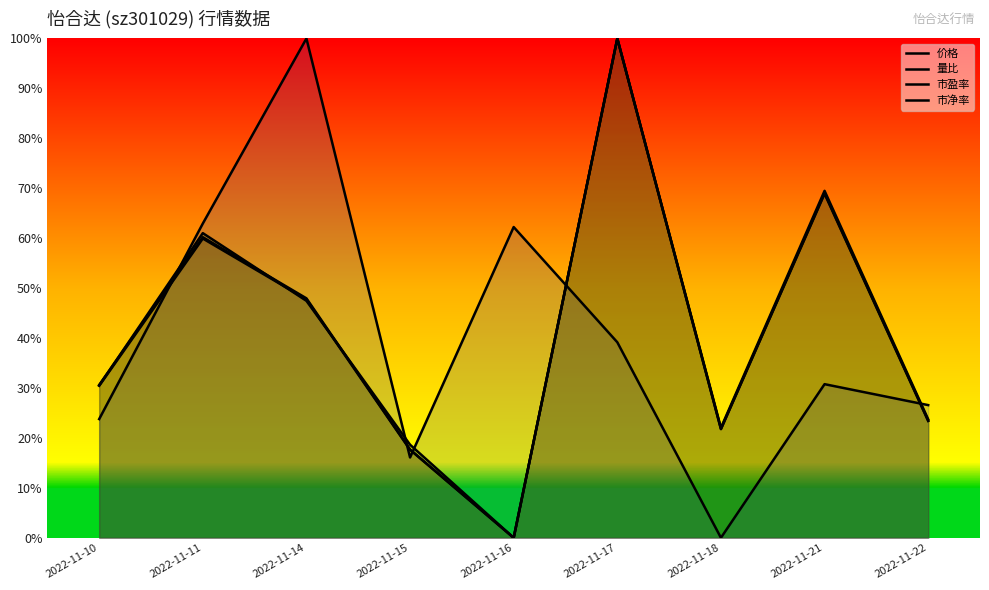

Which series has the widest spread of values?

价格